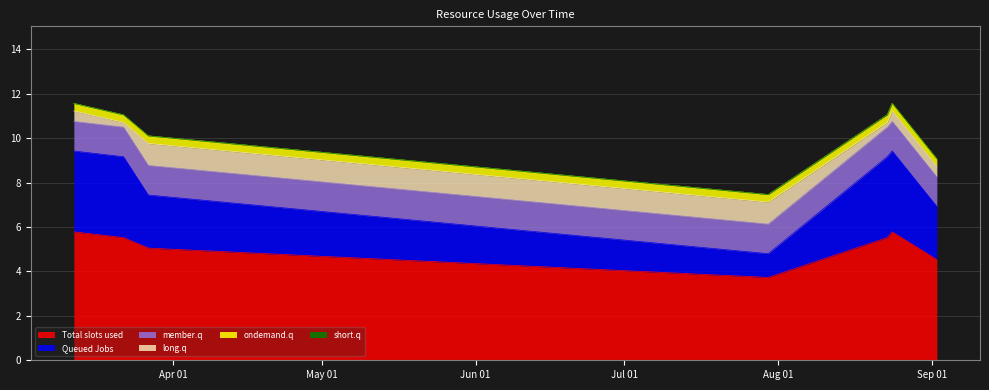

What is the difference between the sum values at 2023-08-24 and 2023-03-22?

0.3